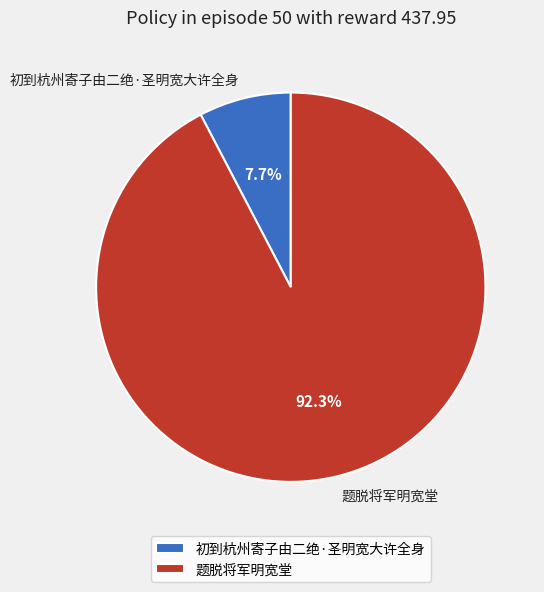

Count the number of slices in the pie.

2